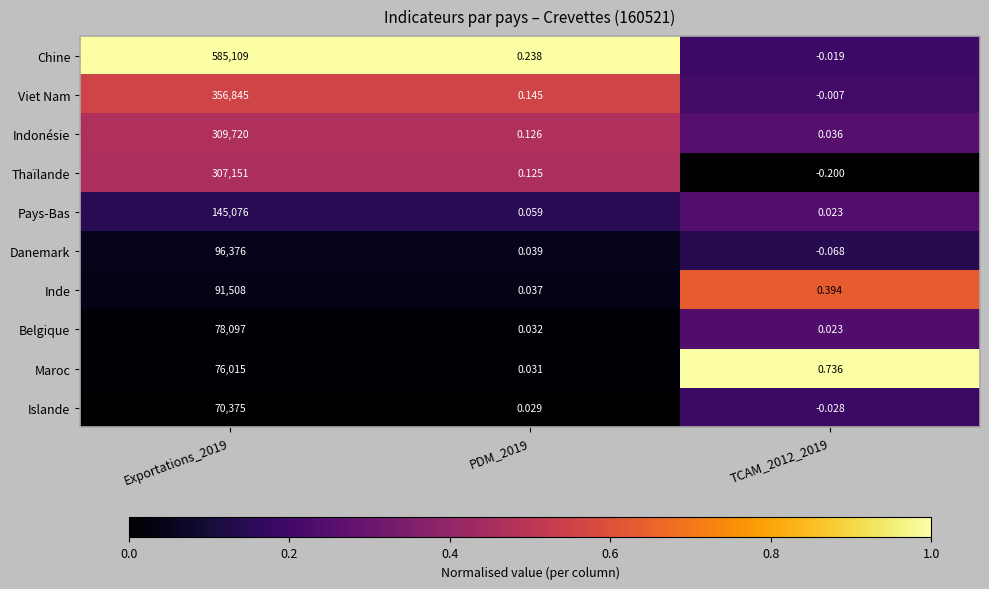

Between PDM_2019 and TCAM_2012_2019, which series saw the biggest shift?

Maroc